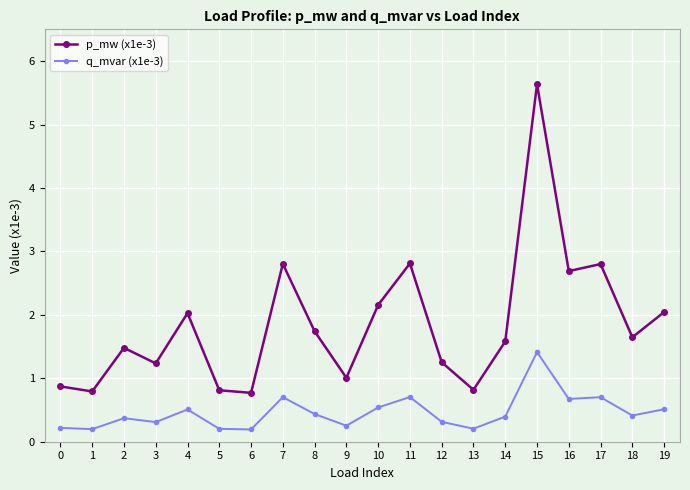

At which label does p_mw (x1e-3) reach its peak?

15